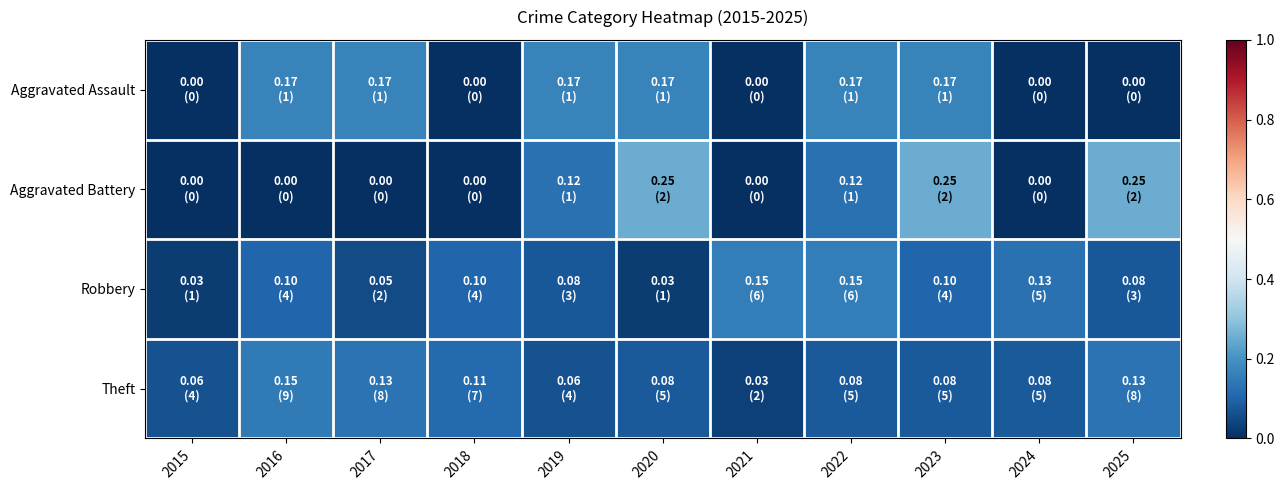

Reading left to right, extract all data points from this chart.

Aggravated Assault: 2015=0.0	2016=0.2	2017=0.2	2018=0.0	2019=0.2	2020=0.2	2021=0.0	2022=0.2	2023=0.2	2024=0.0	2025=0.0
Aggravated Battery: 2015=0.0	2016=0.0	2017=0.0	2018=0.0	2019=0.1	2020=0.2	2021=0.0	2022=0.1	2023=0.2	2024=0.0	2025=0.2
Robbery: 2015=0.0	2016=0.1	2017=0.1	2018=0.1	2019=0.1	2020=0.0	2021=0.2	2022=0.2	2023=0.1	2024=0.1	2025=0.1
Theft: 2015=0.1	2016=0.1	2017=0.1	2018=0.1	2019=0.1	2020=0.1	2021=0.0	2022=0.1	2023=0.1	2024=0.1	2025=0.1